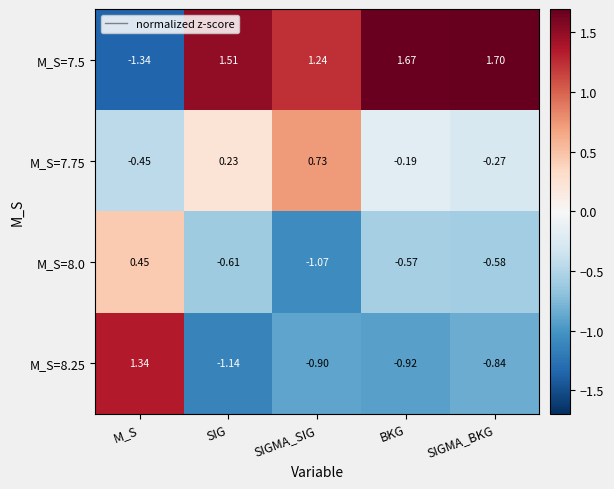

Where does the M_S=8.0 series first go above 0?

M_S